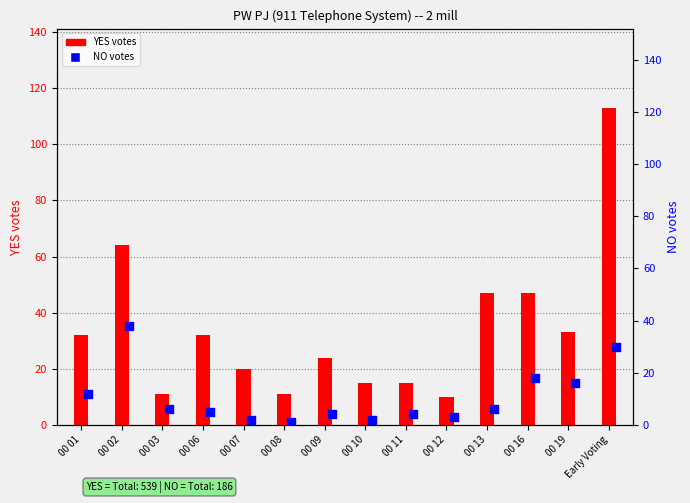

Which series has the largest total across all categories?

YES votes